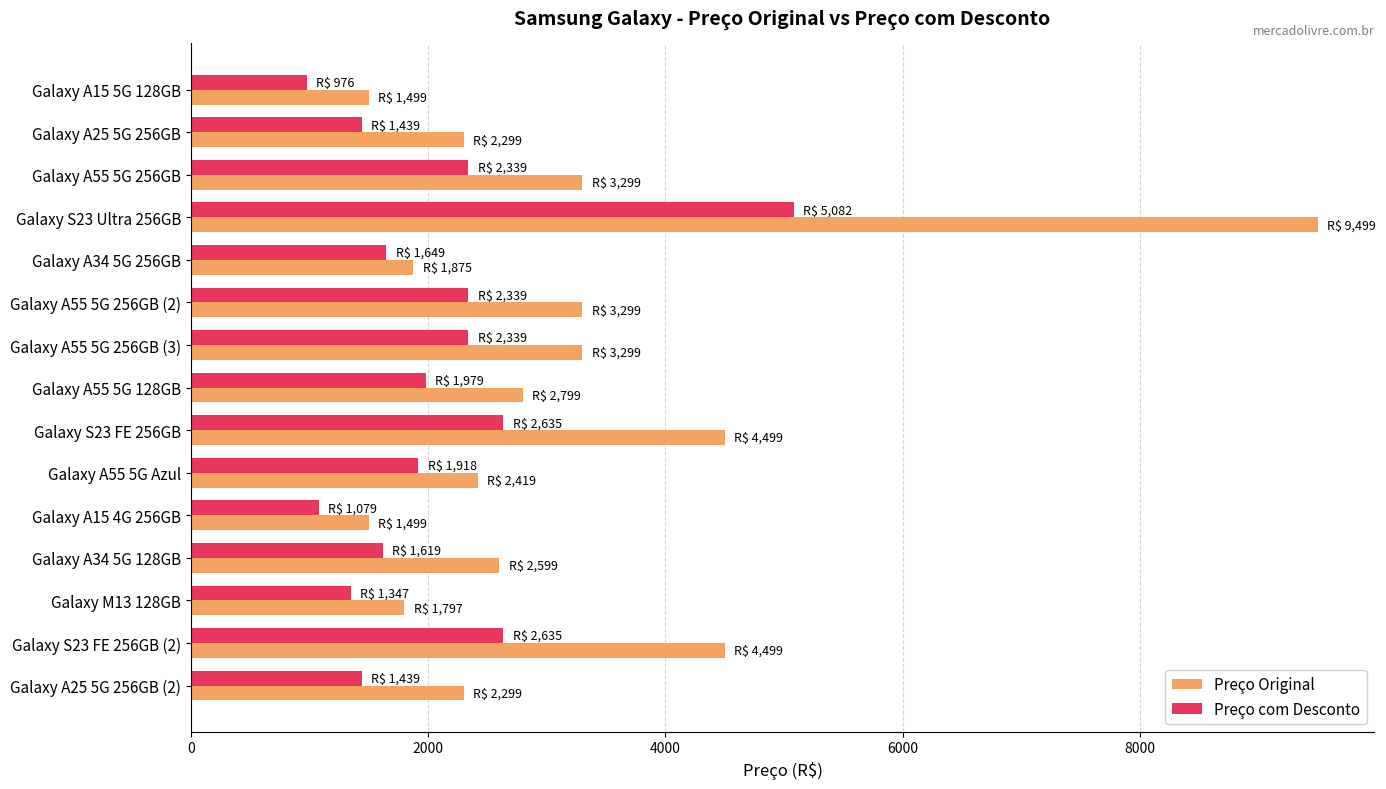

What are all the series names shown in the legend?

Preço Original, Preço com Desconto